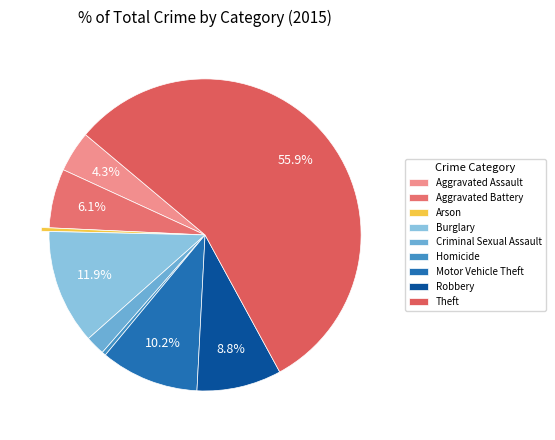

Is Arson the majority of the pie?

No